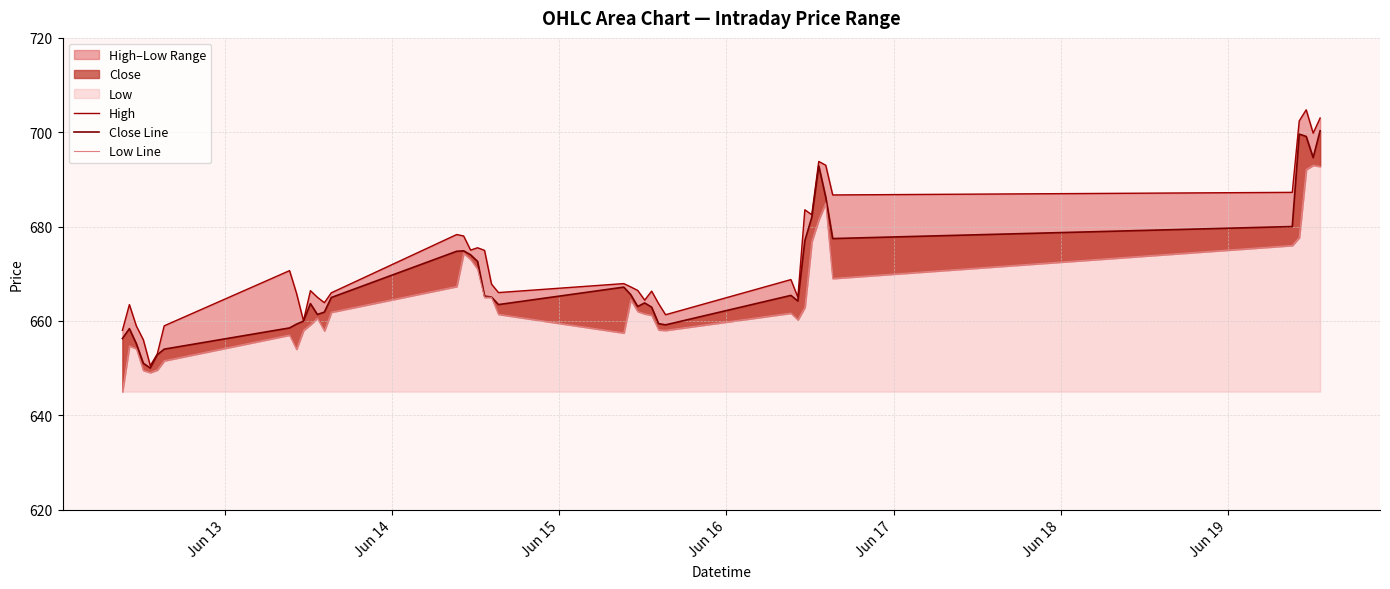

What is the lowest value of the Close Line series?

650.0